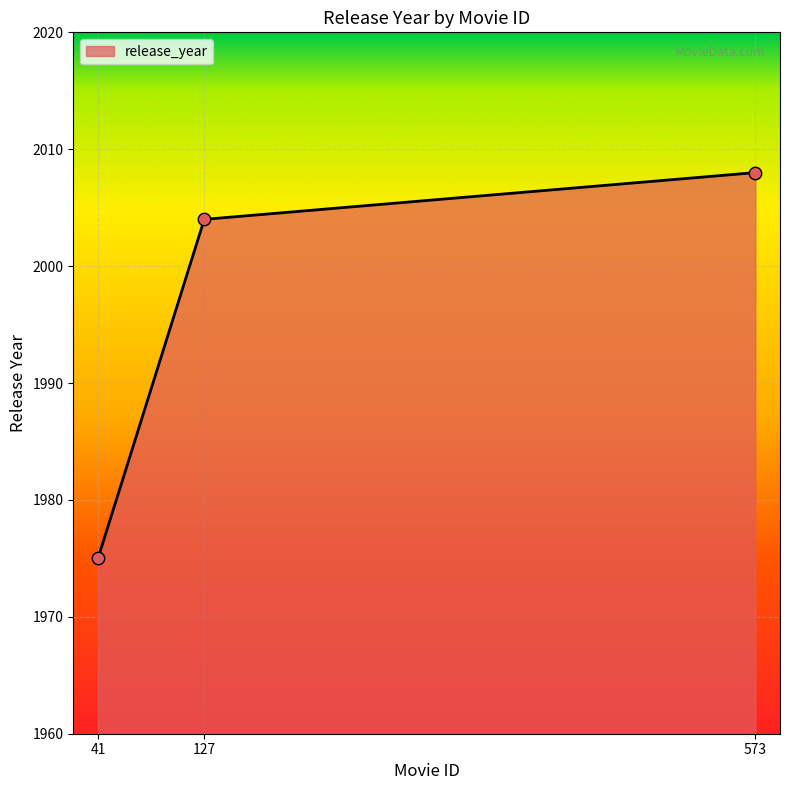

Which has a higher value, 41 or 573?

573